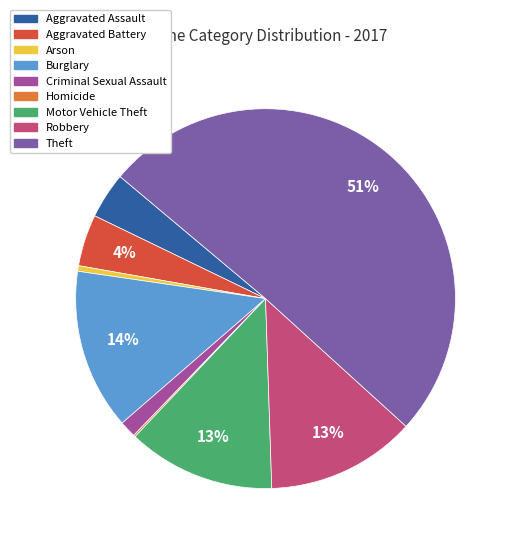

To the nearest percent, what is the combined percentage of Burglary and Criminal Sexual Assault?

15%